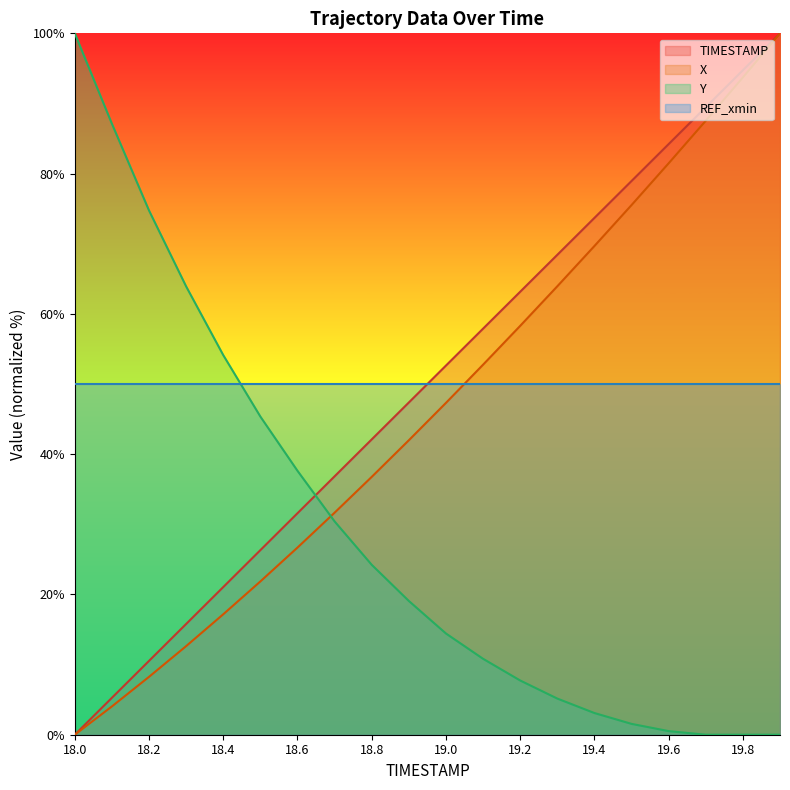

The Y series shows 18.6 at 19.4. True or false?

False